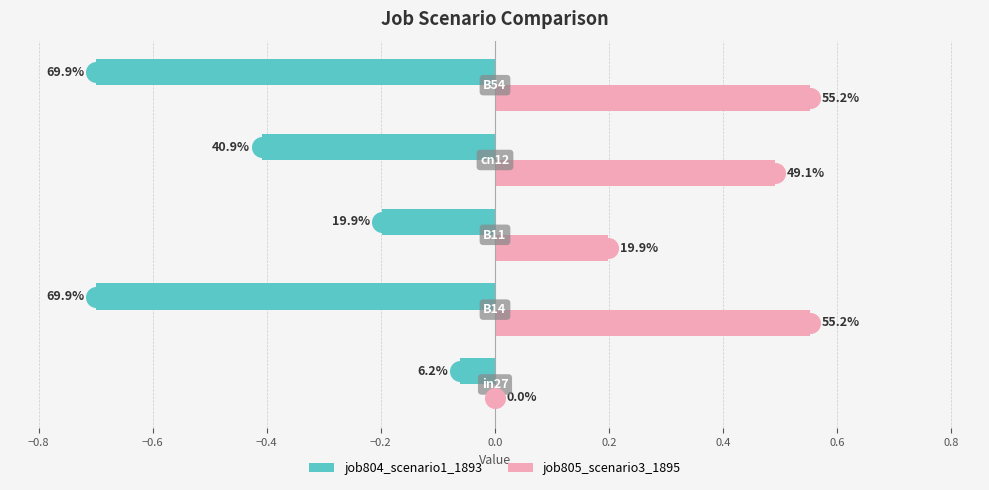

Which series reaches the minimum Y coordinate?

job804_scenario1_1893